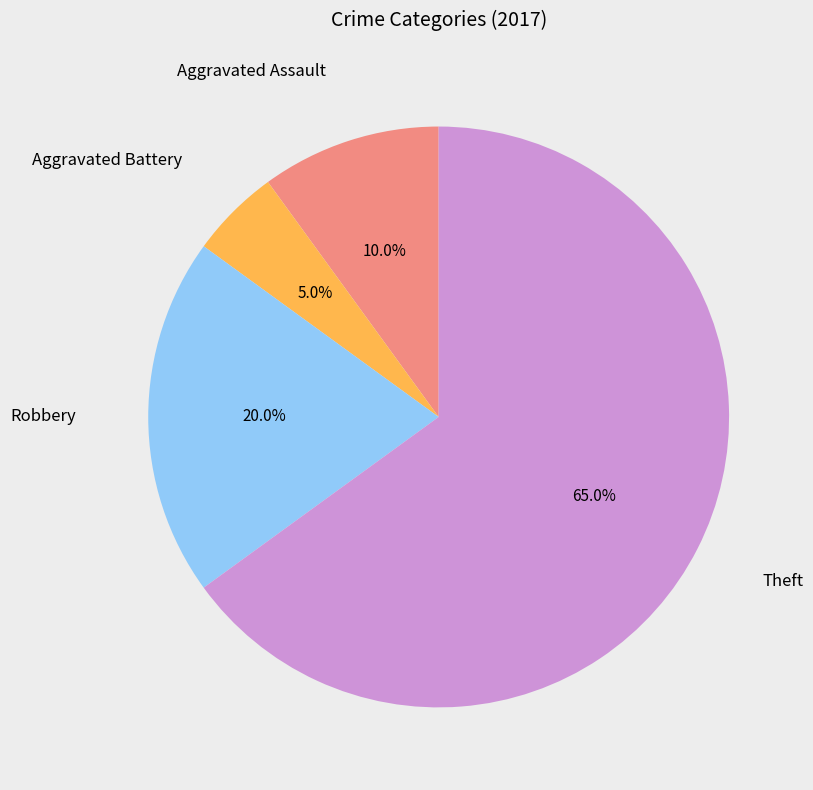

Does any single category account for the majority?

Yes